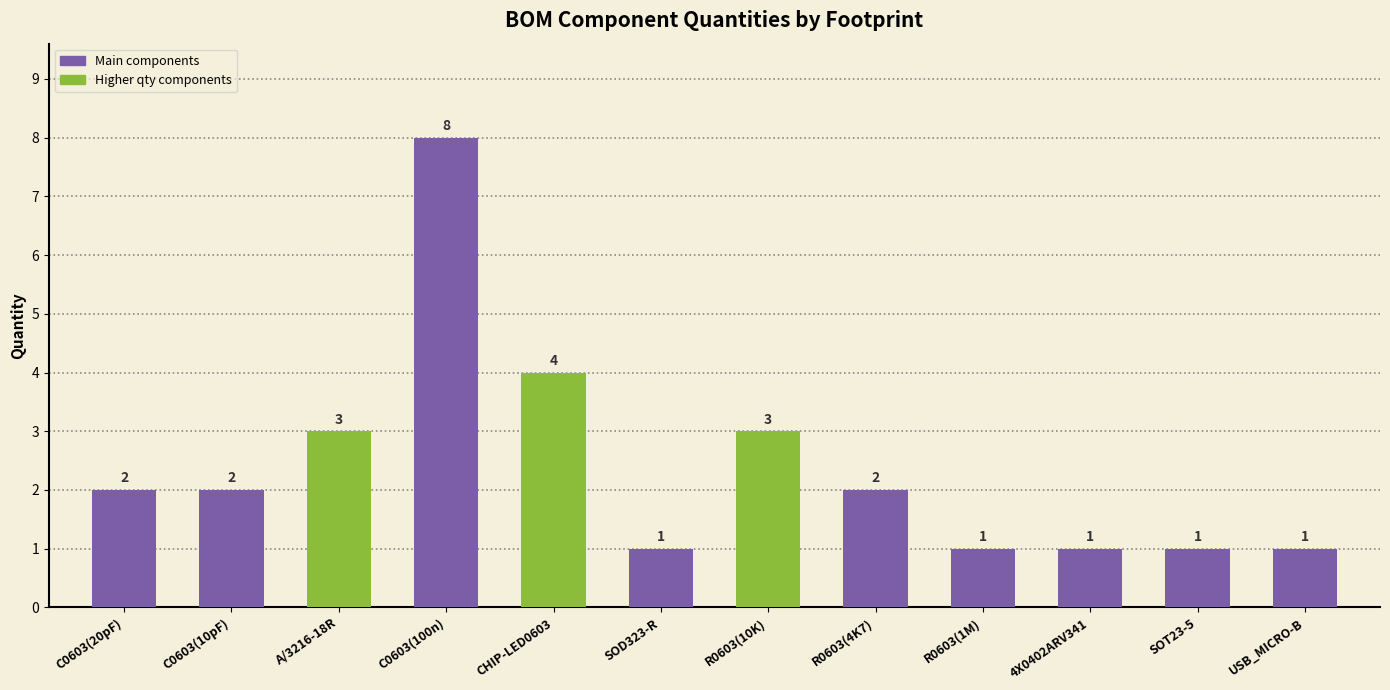

At which label is the value closest to 4?

CHIP-LED0603